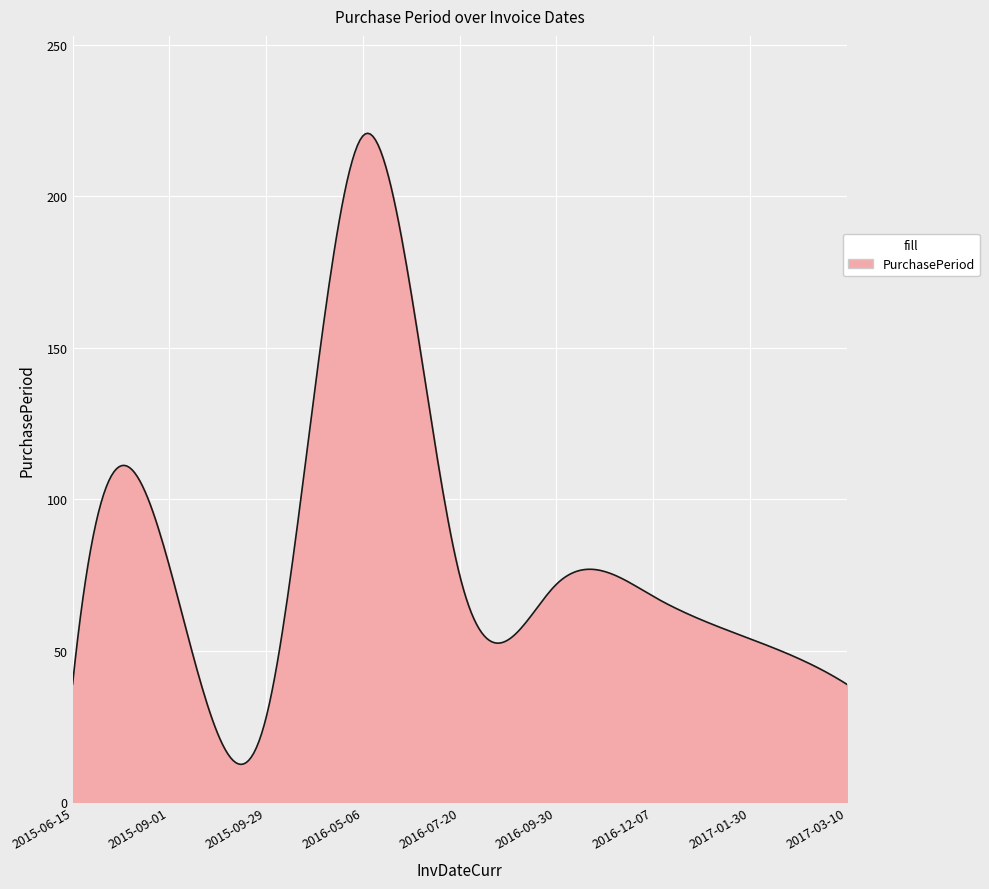

What is the smallest value displayed?

12.5